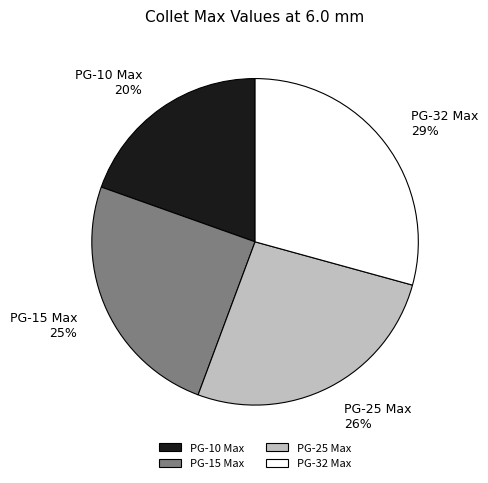

Between PG-10 Max and PG-25 Max, which is larger?

PG-25 Max